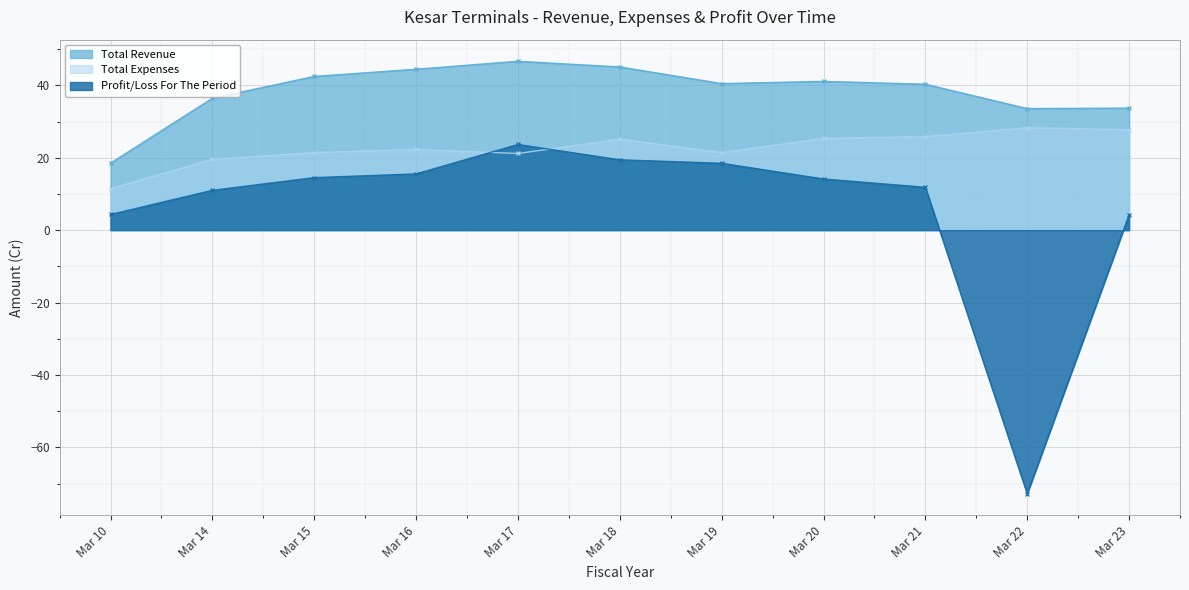

How many interior local peaks does the Profit/Loss For The Period series have?

1